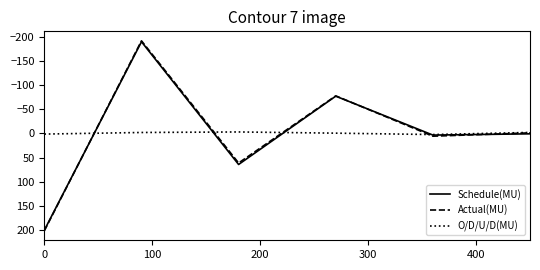

What is the minimum value for Actual(MU)?

-192.5